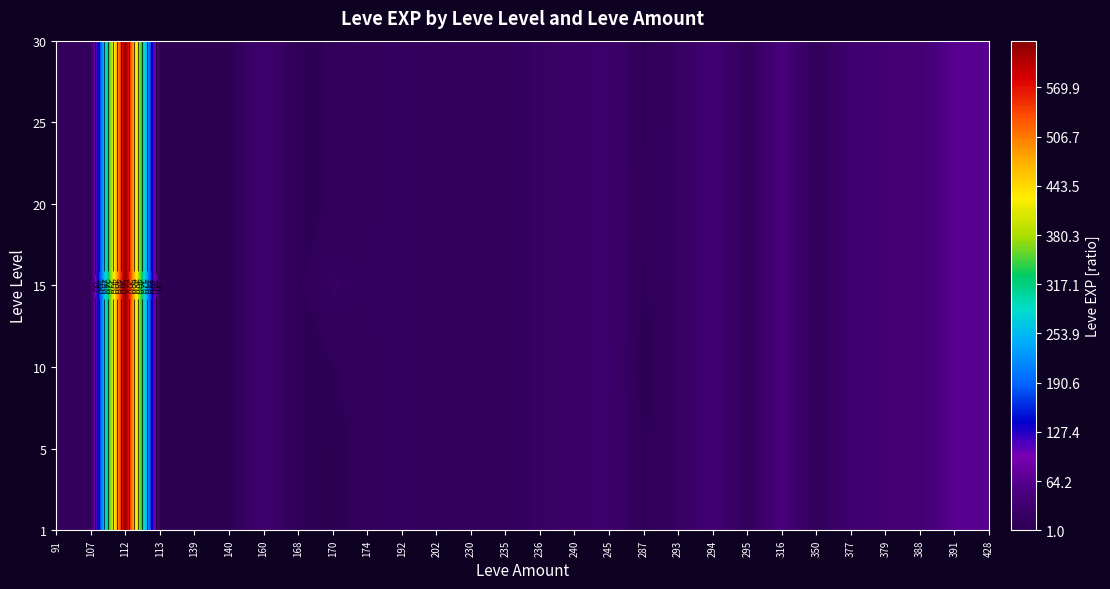

The 25 series shows 0 at 170. True or false?

True